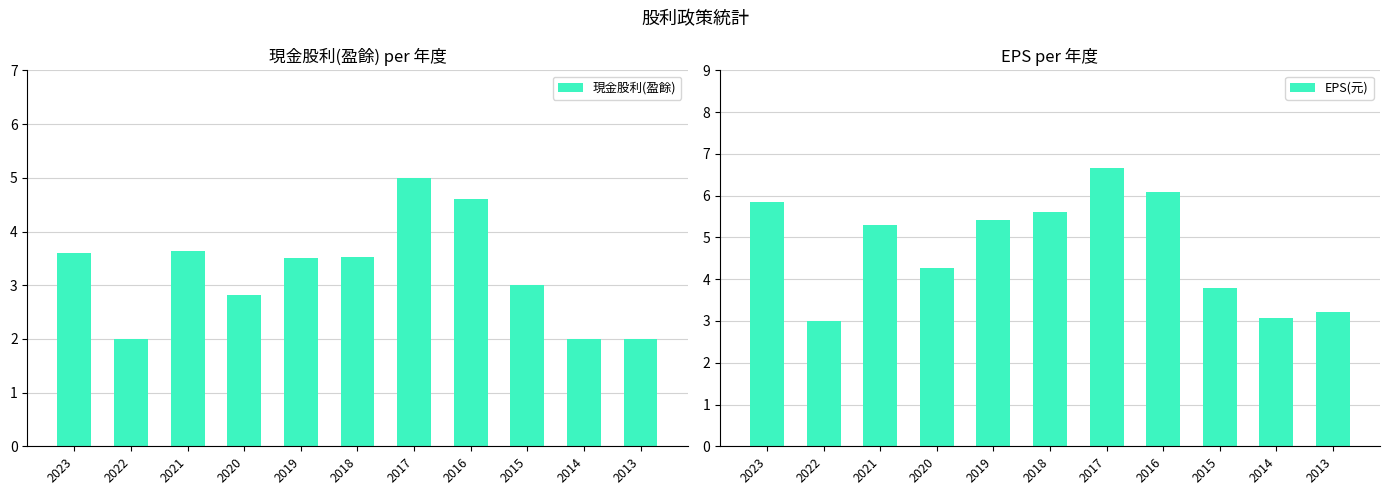

What is the value of the 現金股利(盈餘) bar at the 10th from the left?

2.0